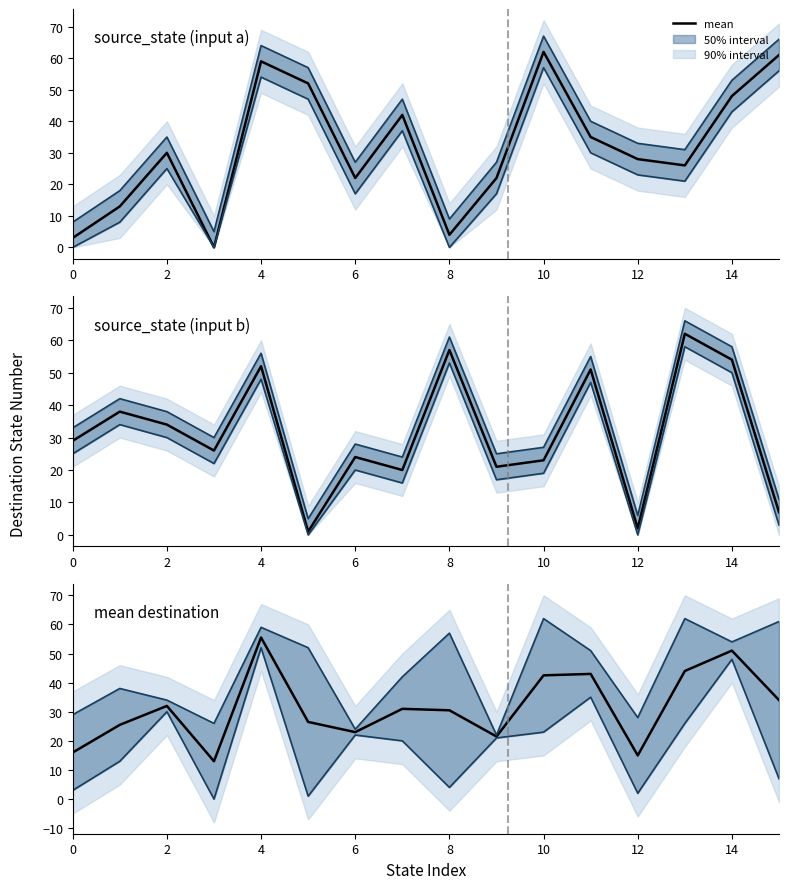

What is the label of the 7th point from the right?

9